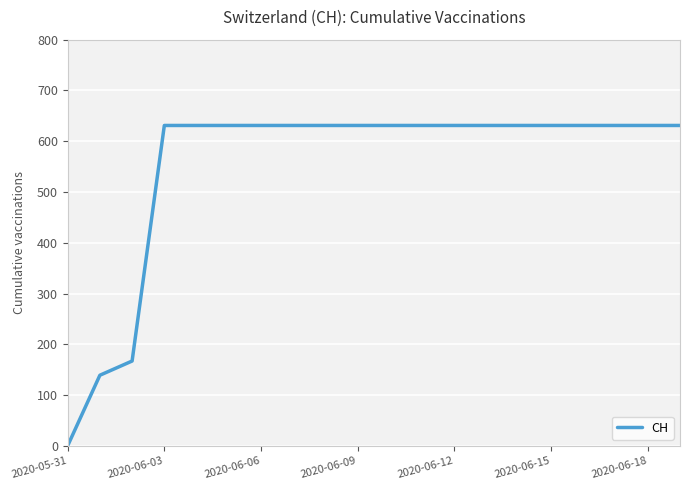

Is this an area chart (filled region under the line)?

No